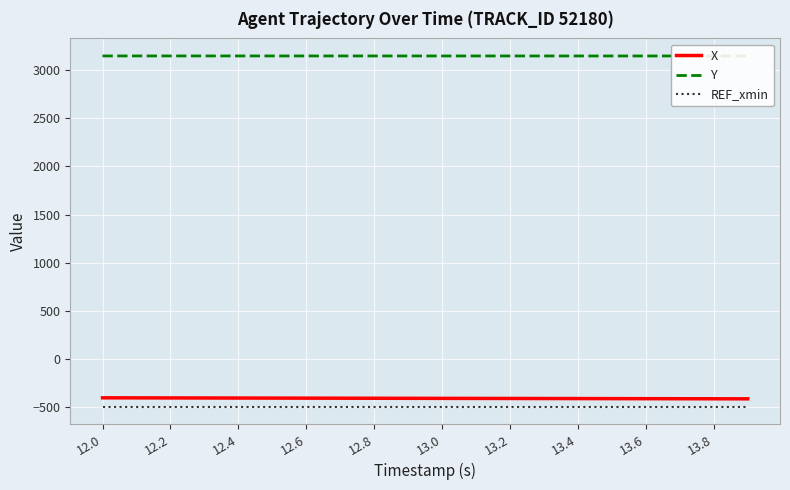

What is the value of the X point at the 4th from the left?

-404.3